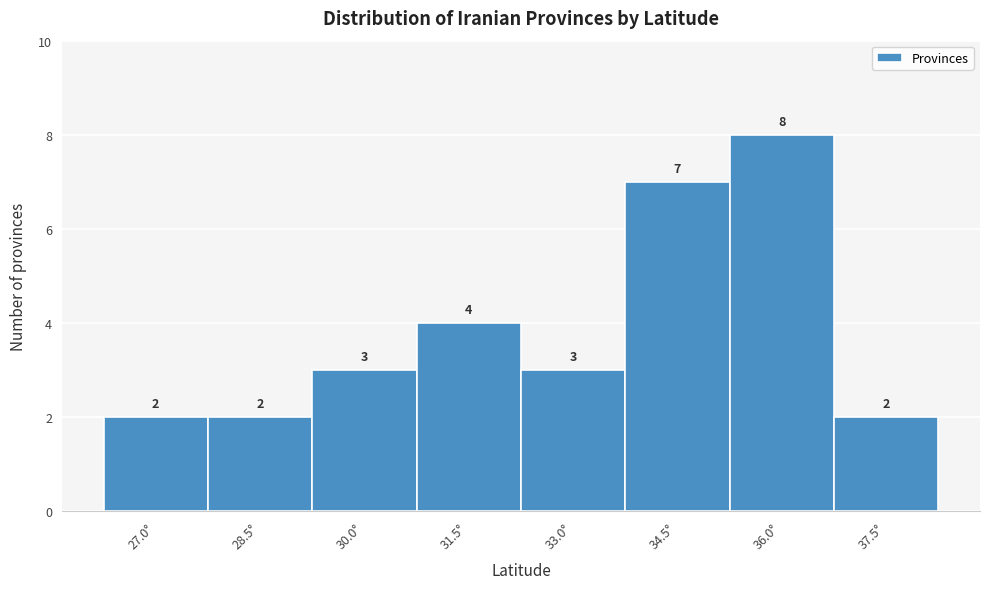

Reading right to left, list all the values displayed in this chart.

2	8	7	3	4	3	2	2